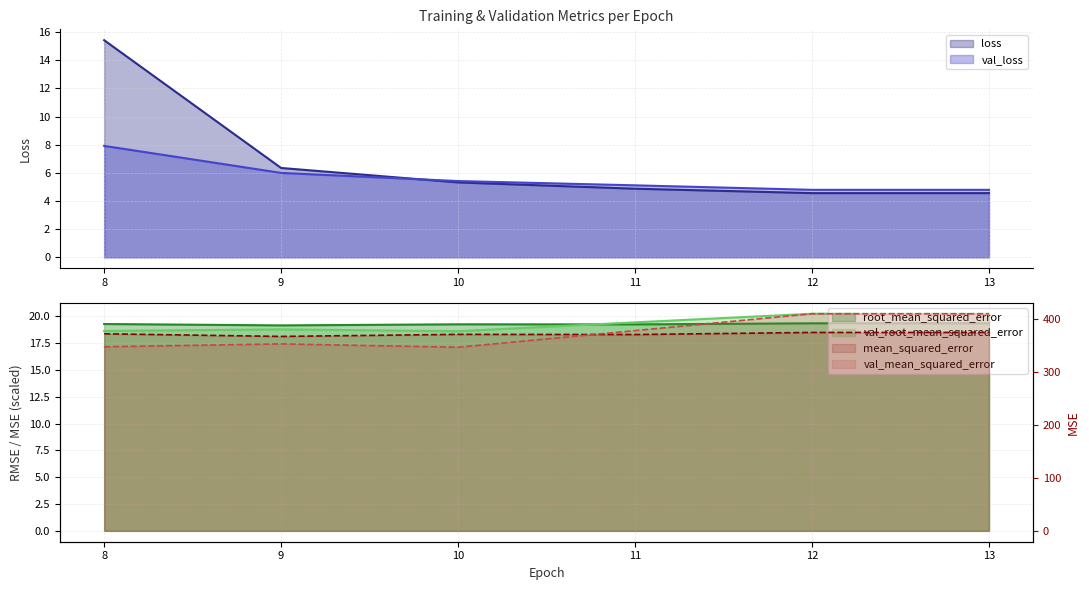

What is the total value across all series at 11?

797.3